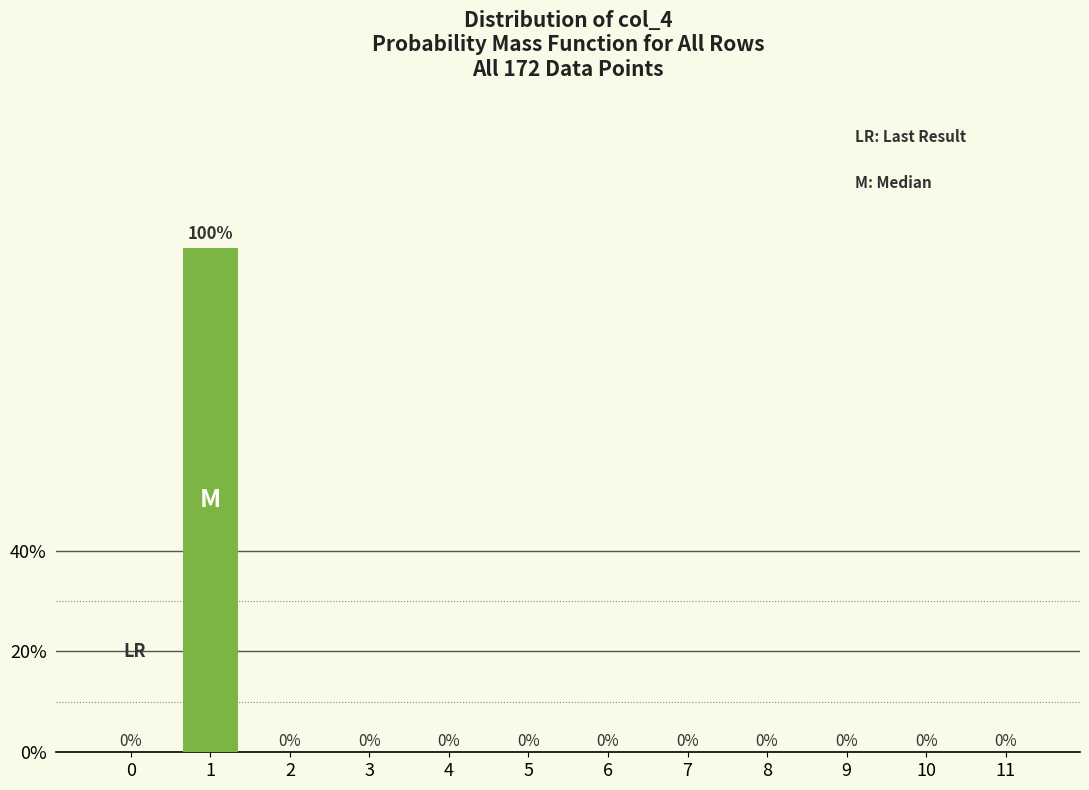

Reading left to right, transcribe all the data shown in this chart.

0=0	1=100	2=0	3=0	4=0	5=0	6=0	7=0	8=0	9=0	10=0	11=0